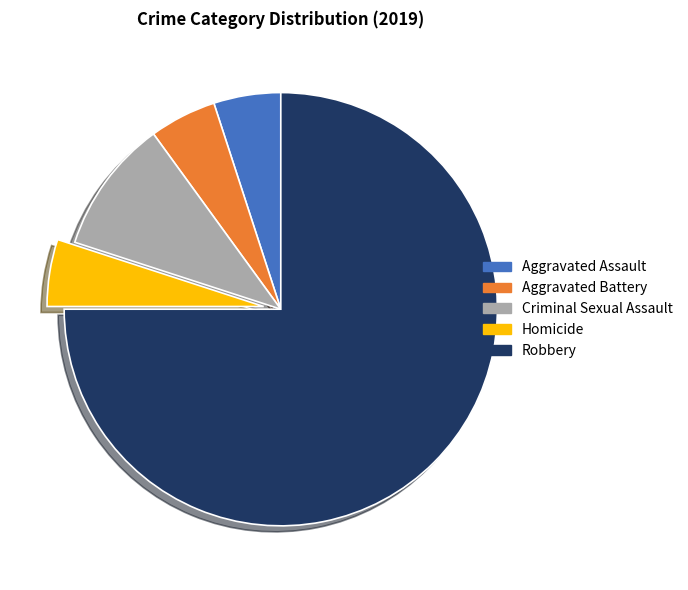

Is there a majority slice in this chart?

Yes